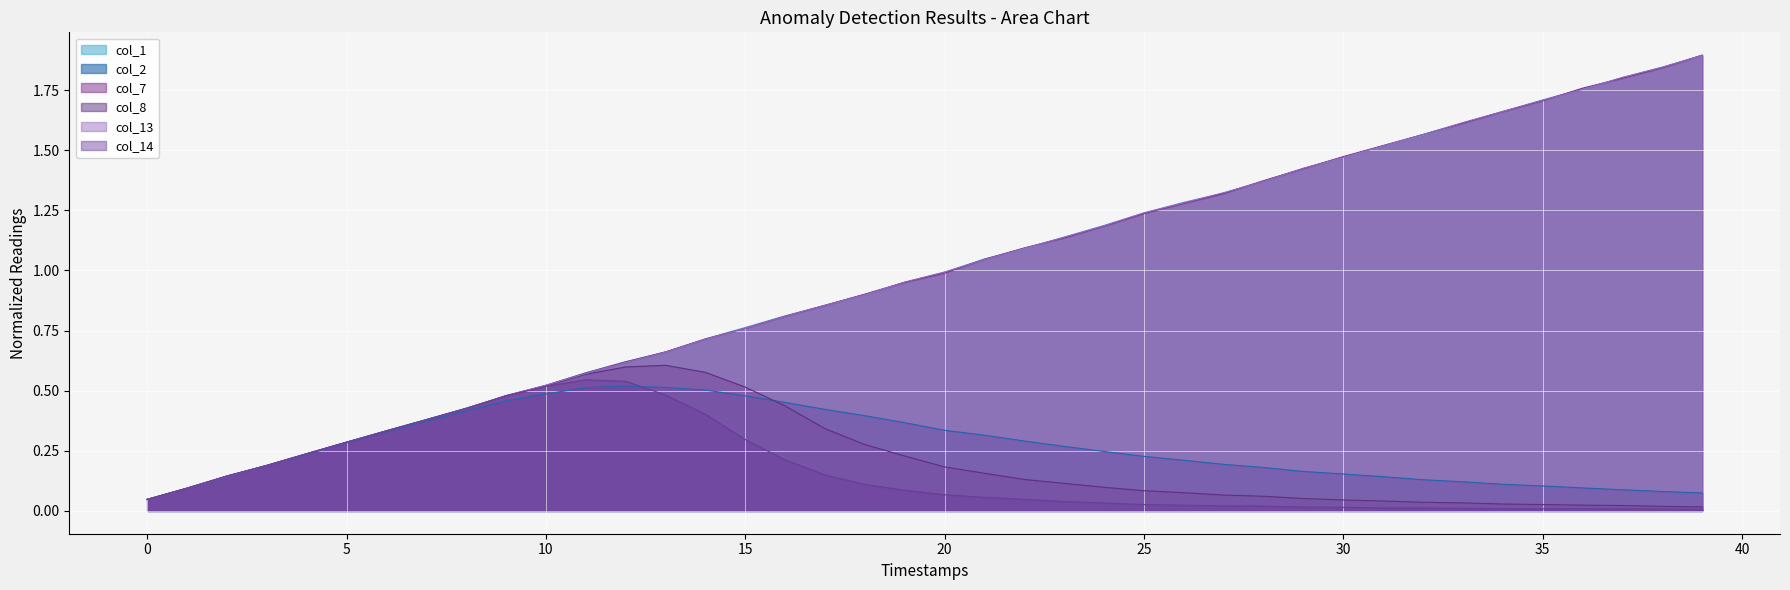

How many lines are shown in the chart?

6